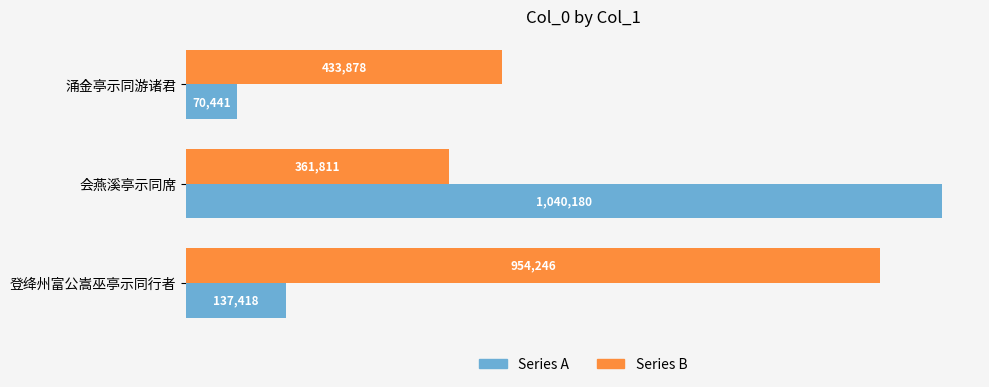

Reading left to right, what are all the values shown in this chart?

Series A: 70441	1040180	137418
Series B: 433878	361811	954246